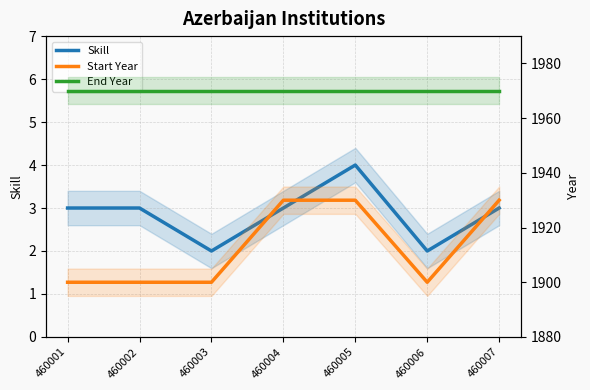

The Start Year series shows 1321 at 460003. True or false?

False